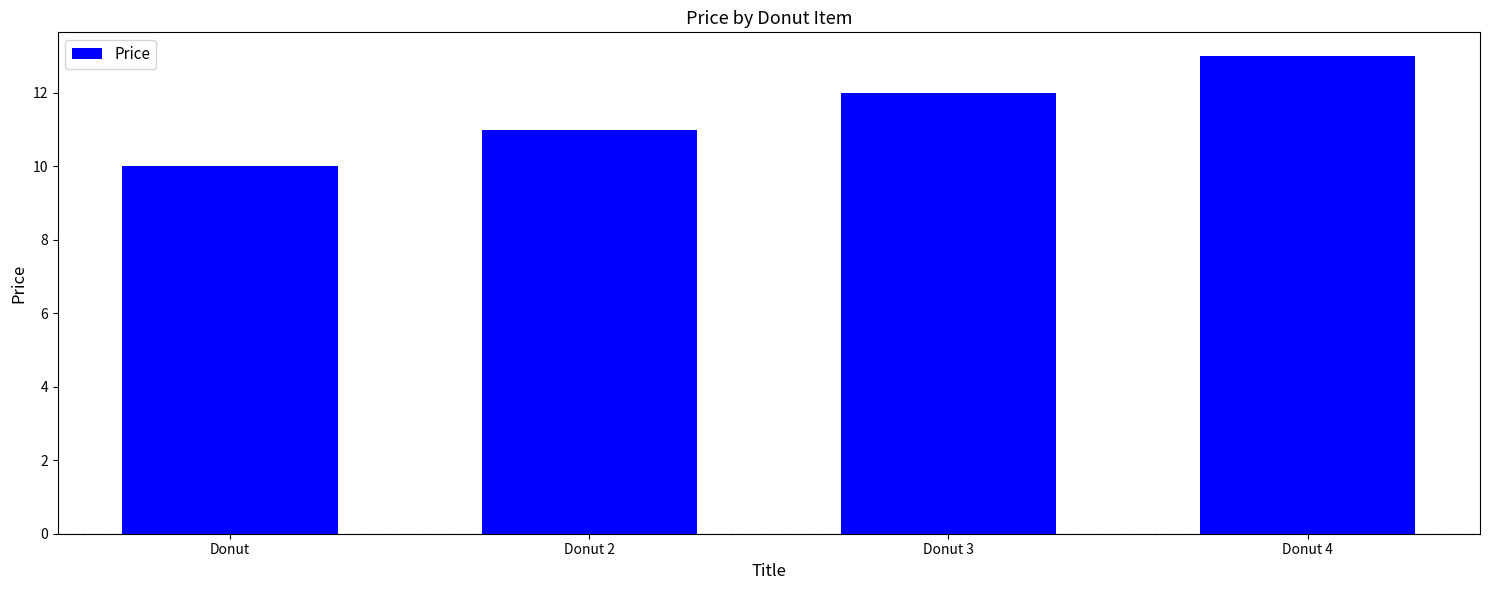

The chart shows a value of 18.6 at Donut 2. True or false?

False